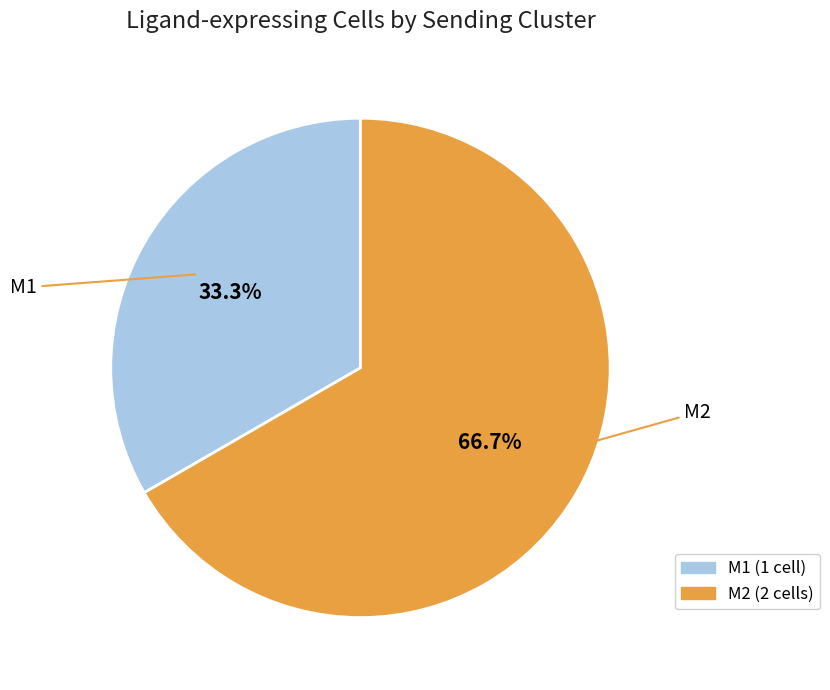

To the nearest percent, what percentage of the pie is M1?

33%